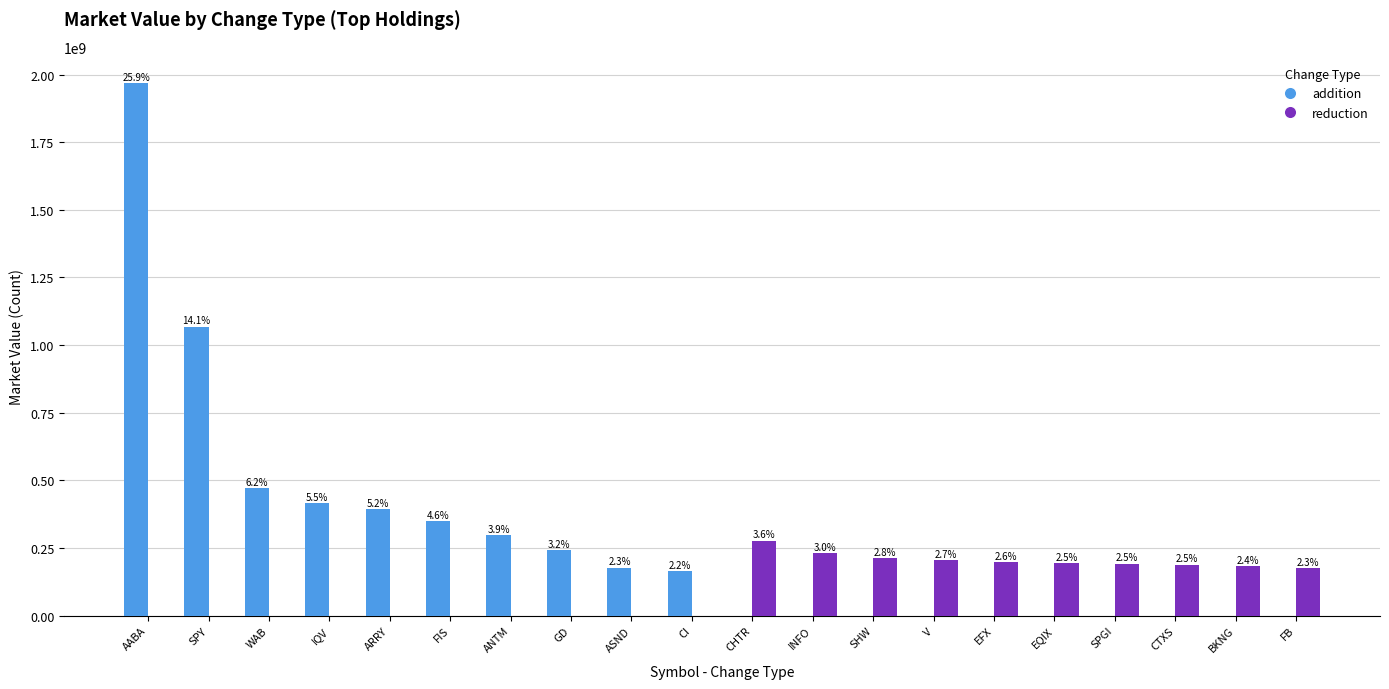

What are all the series names shown in the legend?

addition, reduction